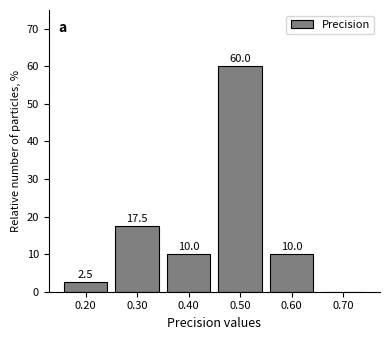

Over which range of the x-axis is the bar tallest?

0.45 to 0.55